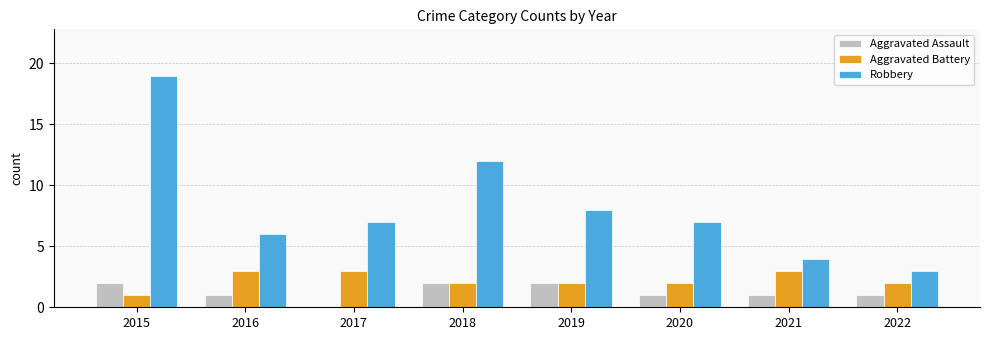

Which series has the largest total across all categories?

Robbery